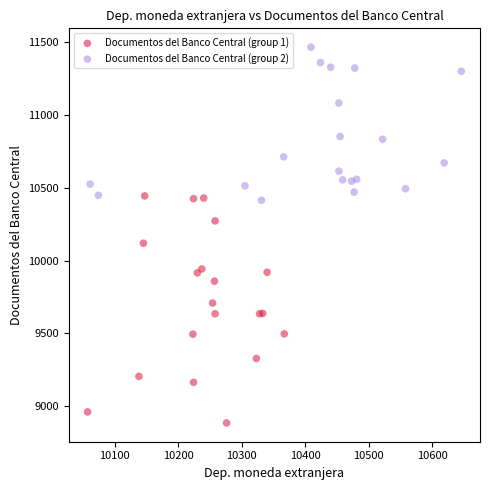

Which series reaches the maximum Y coordinate?

Documentos del Banco Central (group 2)